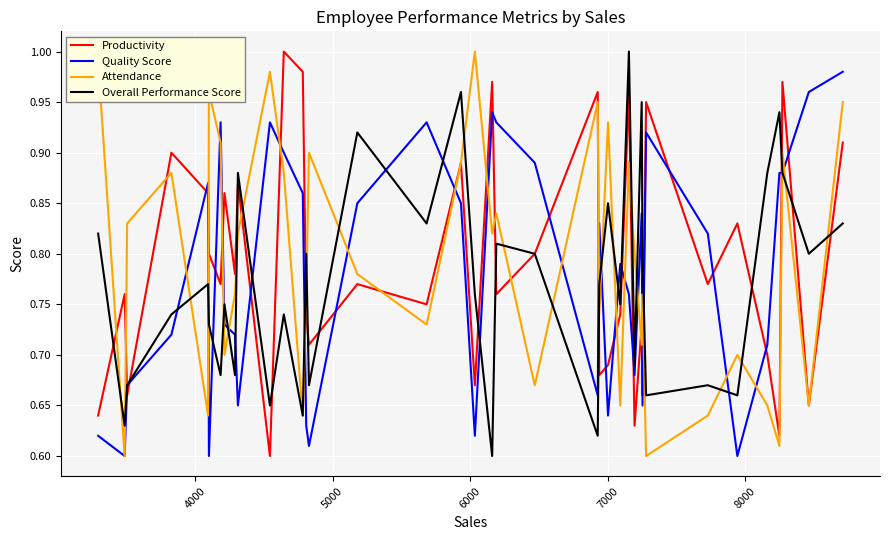

How many times do Quality Score and Productivity cross each other?

23